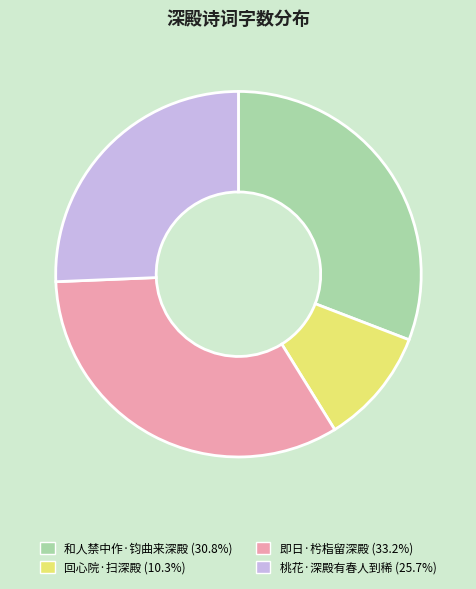

Is 桃花·深殿有春人到稀 the majority of the pie?

No